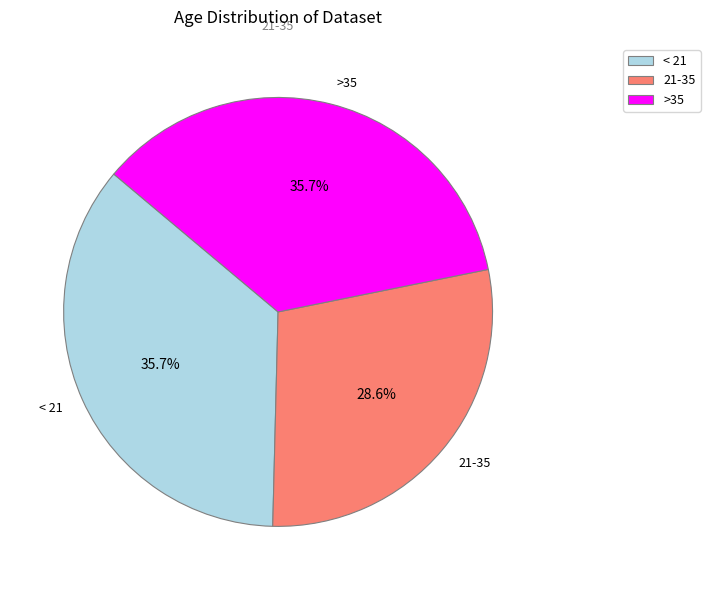

Is >35 the majority of the pie?

No